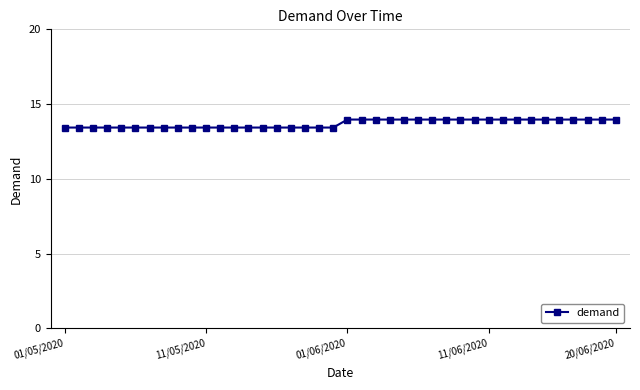

What is the smallest value displayed?

13.4